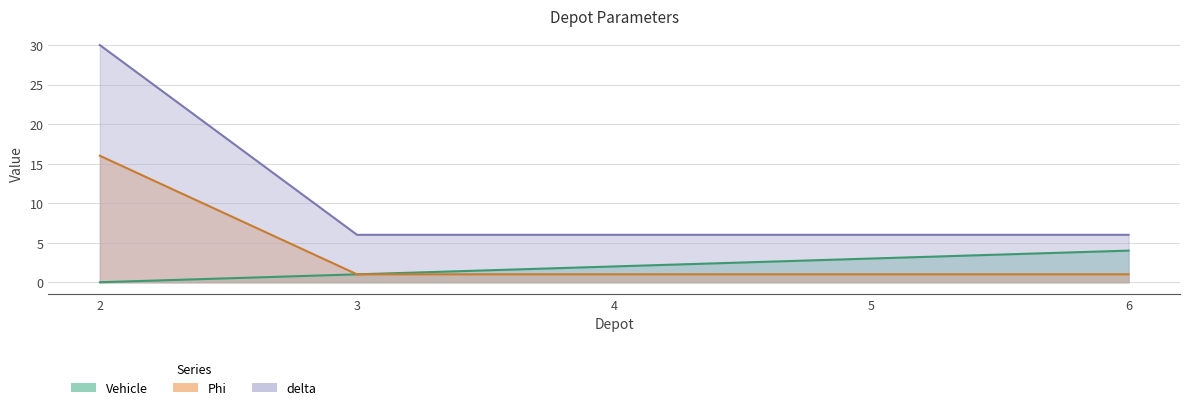

What is the maximum value for delta?

30